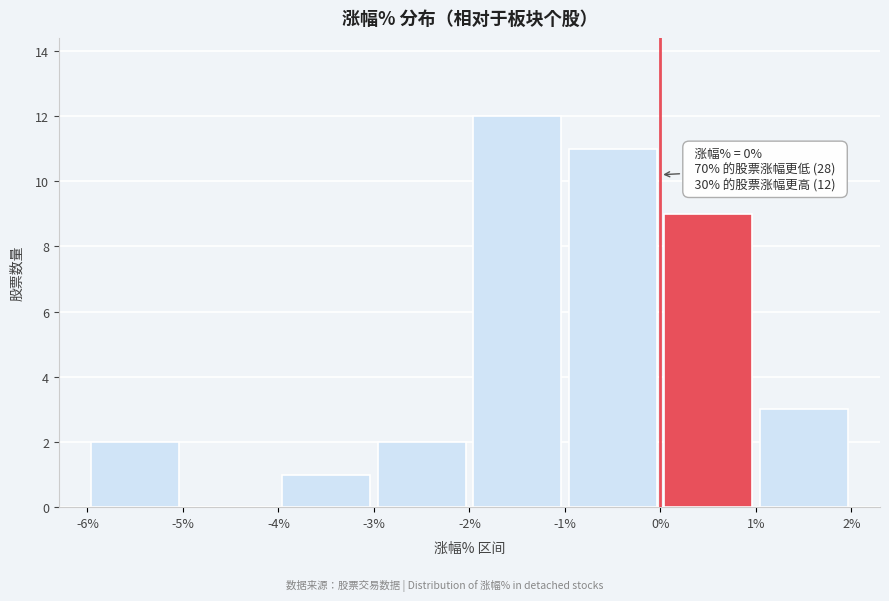

Over which range of the x-axis is the bar tallest?

-2% to -1%